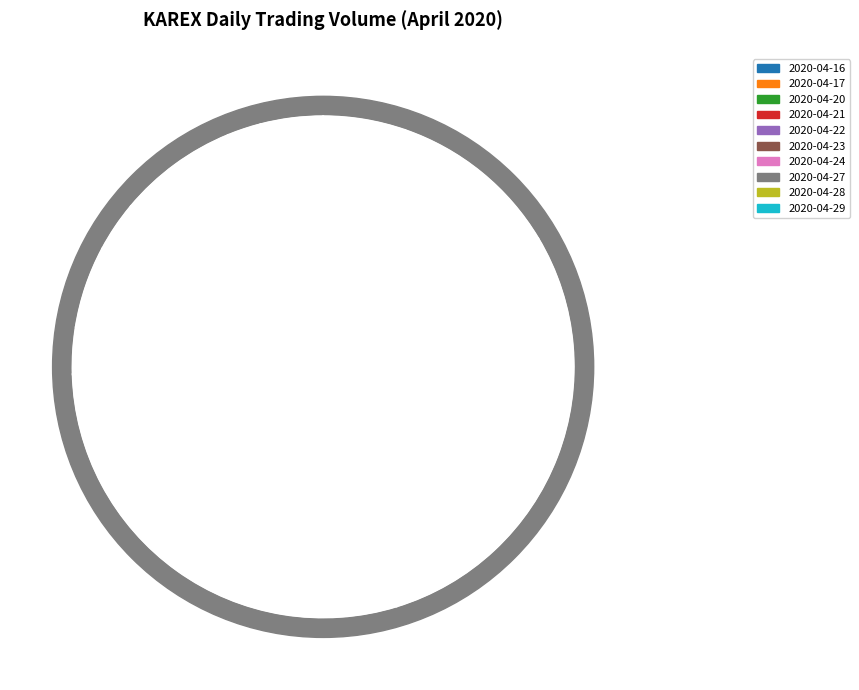

Combined, do 2020-04-21 and 2020-04-20 account for over 50%?

No